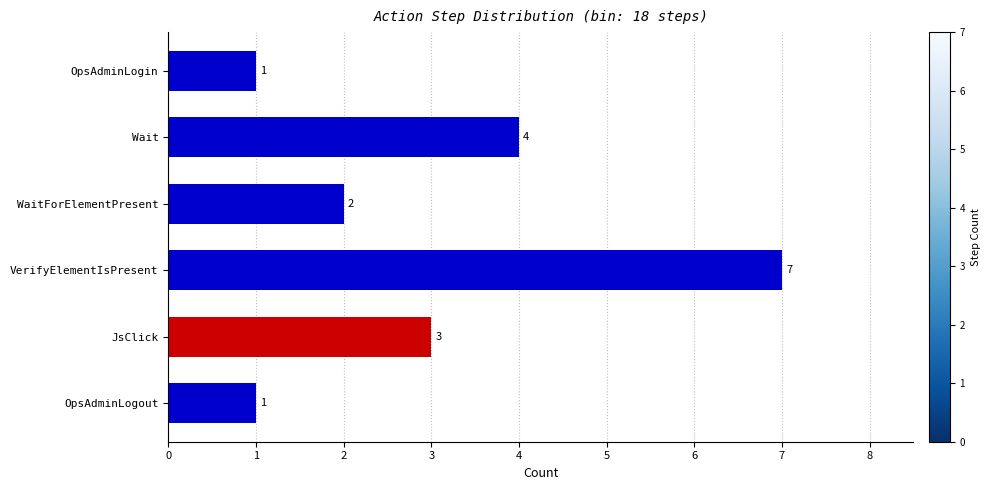

What is the smallest value displayed?

1